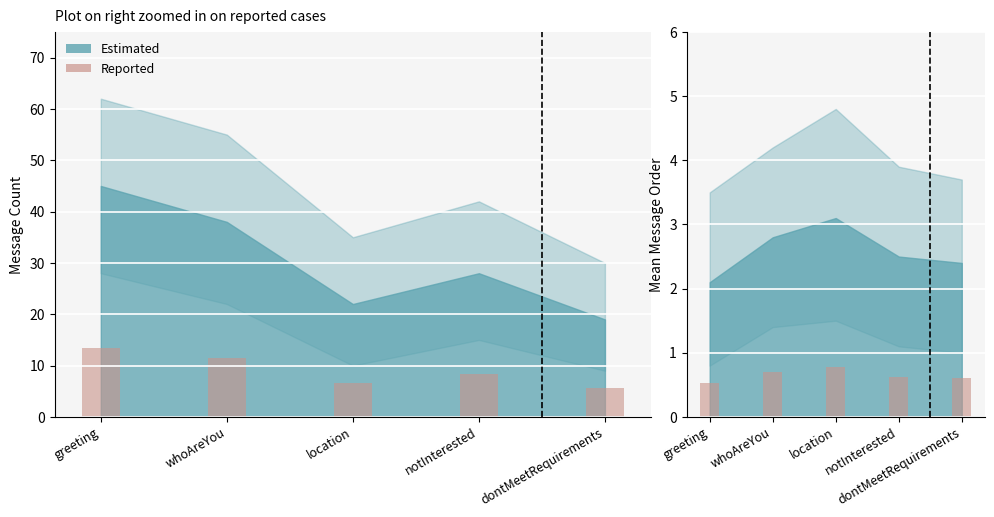

What is the sum of all values?

3.2